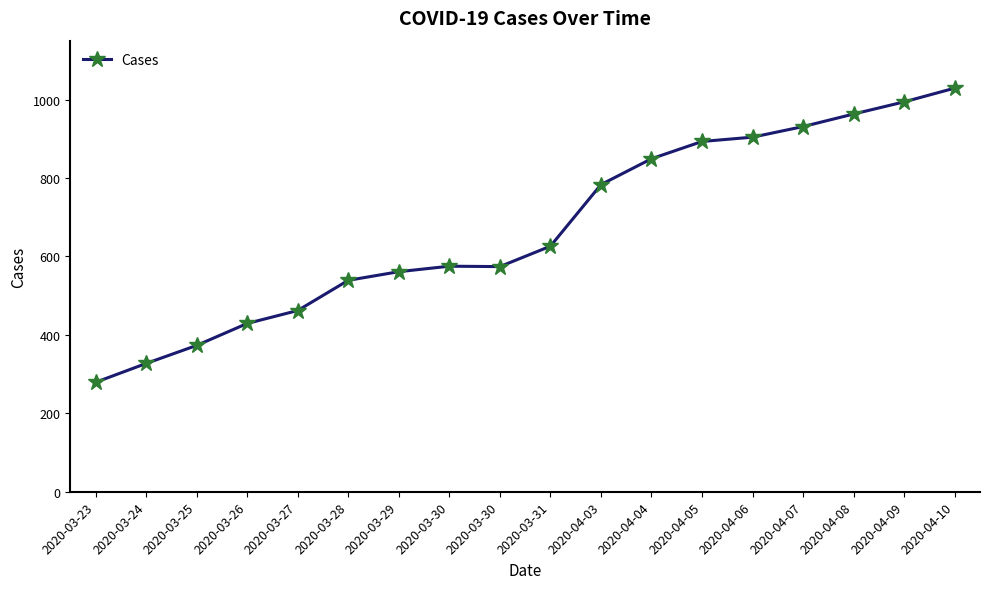

How many lines are shown in the chart?

1